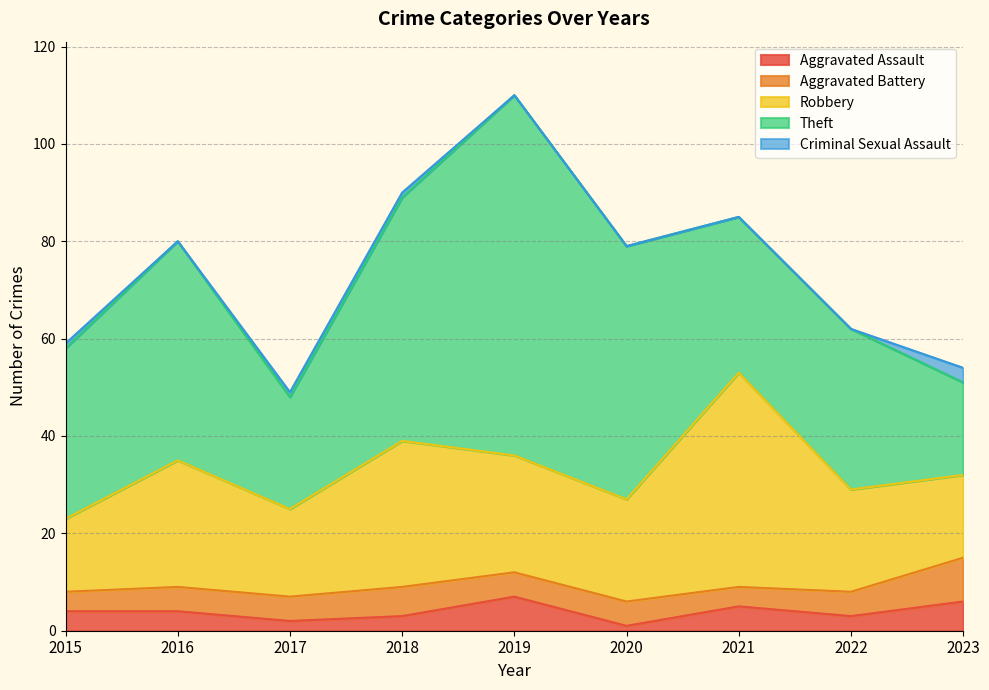

What is the value of the Aggravated Assault point at the 6th from the left?

1